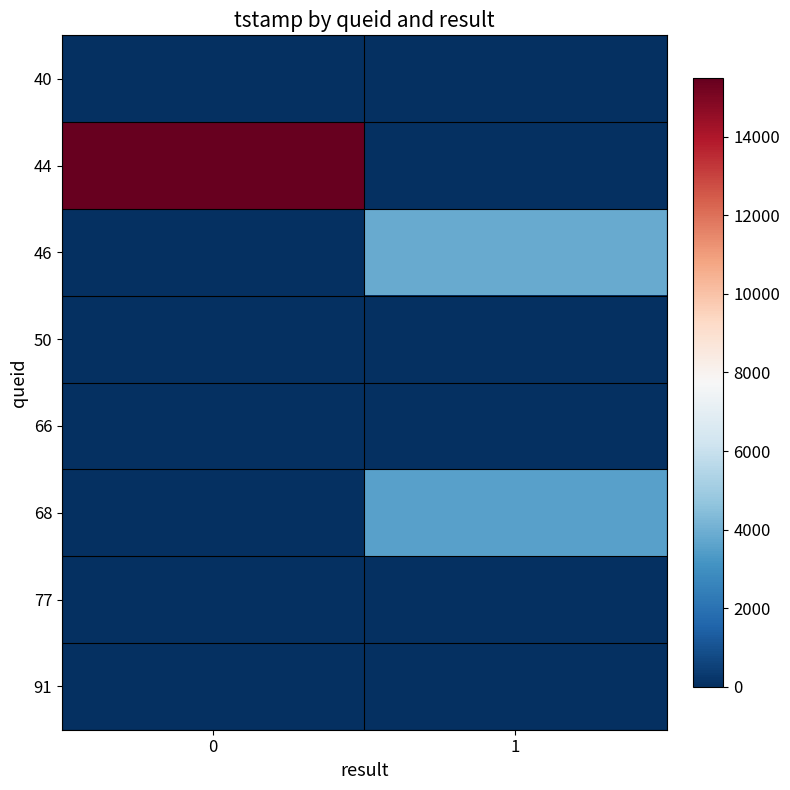

Reading left to right, list all the values displayed in this chart.

40: 0=0	1=0
44: 0=15487	1=0
46: 0=0	1=3836
50: 0=0	1=0
66: 0=0	1=0
68: 0=0	1=3520
77: 0=0	1=0
91: 0=0	1=0